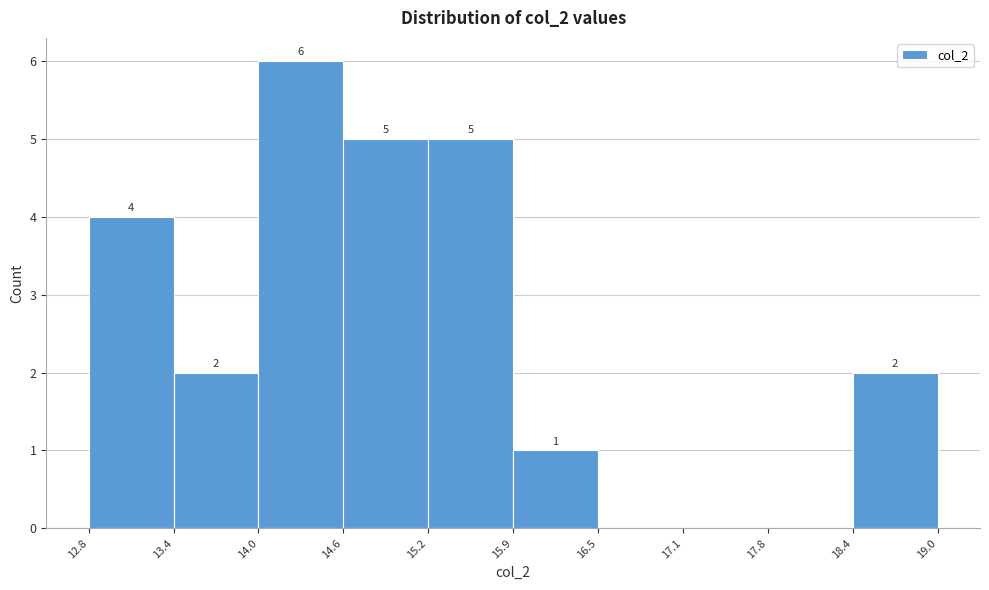

Over which range of the x-axis is the bar tallest?

14.0 to 14.6